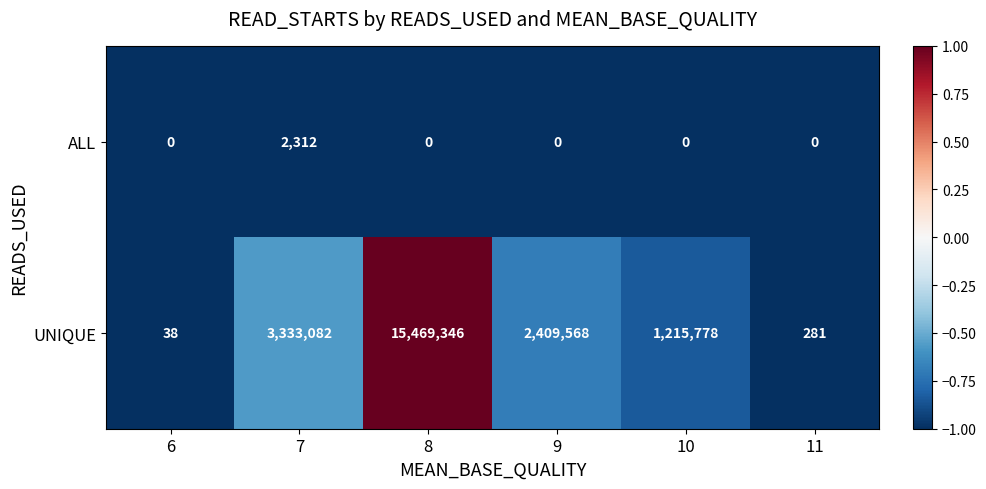

Reading left to right, list all the values displayed in this chart.

ALL: 6=0	7=2312	8=0	9=0	10=0	11=0
UNIQUE: 6=38	7=3333082	8=15469346	9=2409568	10=1215778	11=281